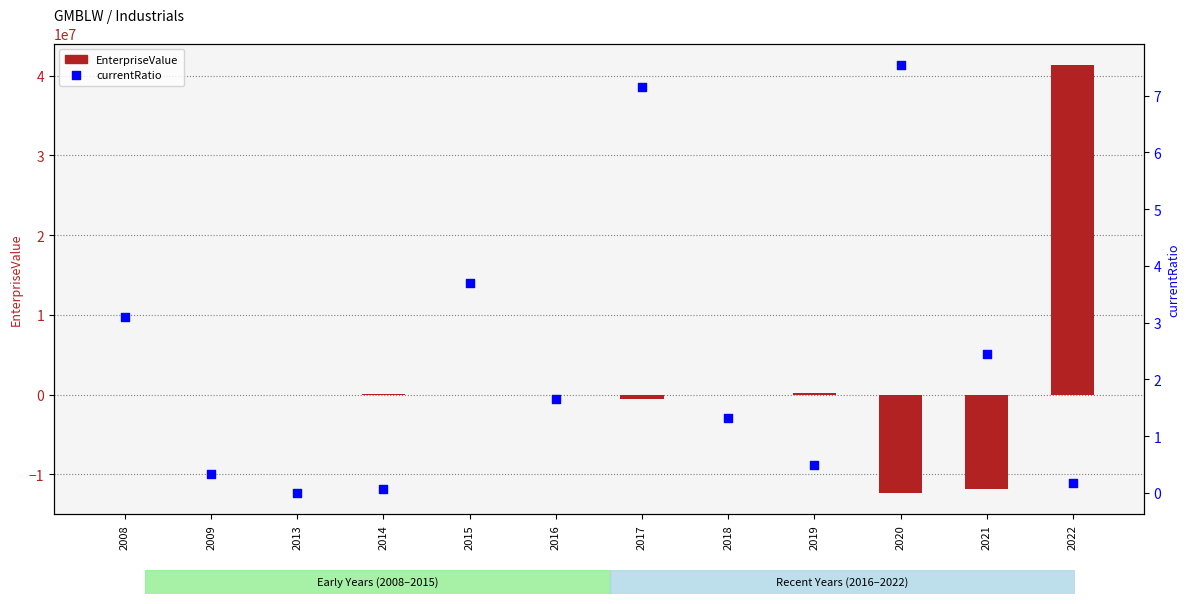

At which category is the sum across all series the highest?

2022